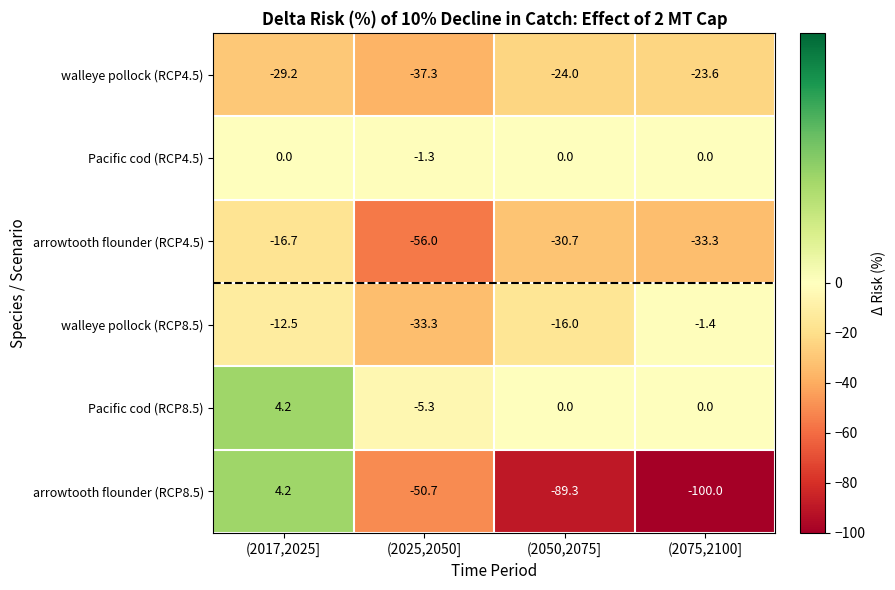

Between (2017,2025] and (2025,2050], which series saw the biggest shift?

arrowtooth flounder (RCP8.5)